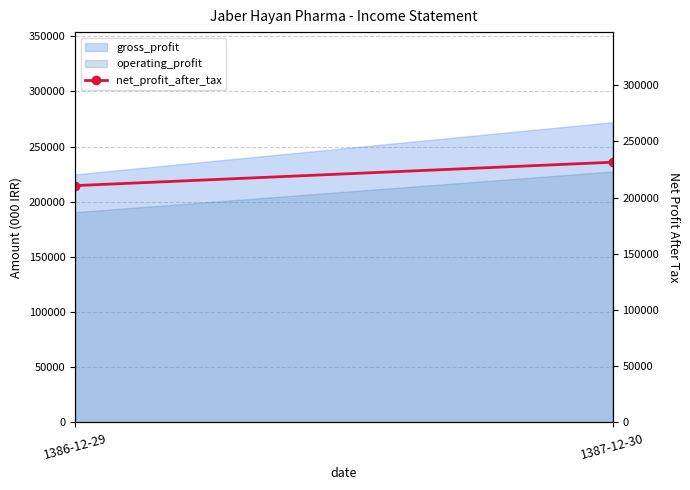

What is the value of the 2nd point from the left?

231560